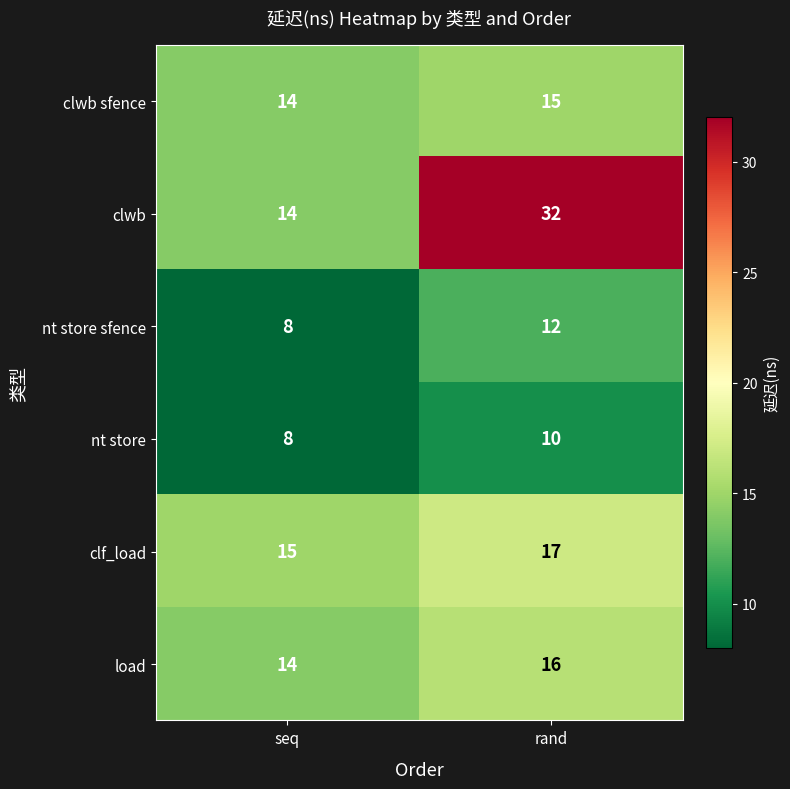

Reading left to right, list all the values displayed in this chart.

clwb sfence: 14	15
clwb: 14	32
nt store sfence: 8	12
nt store: 8	10
clf_load: 15	17
load: 14	16